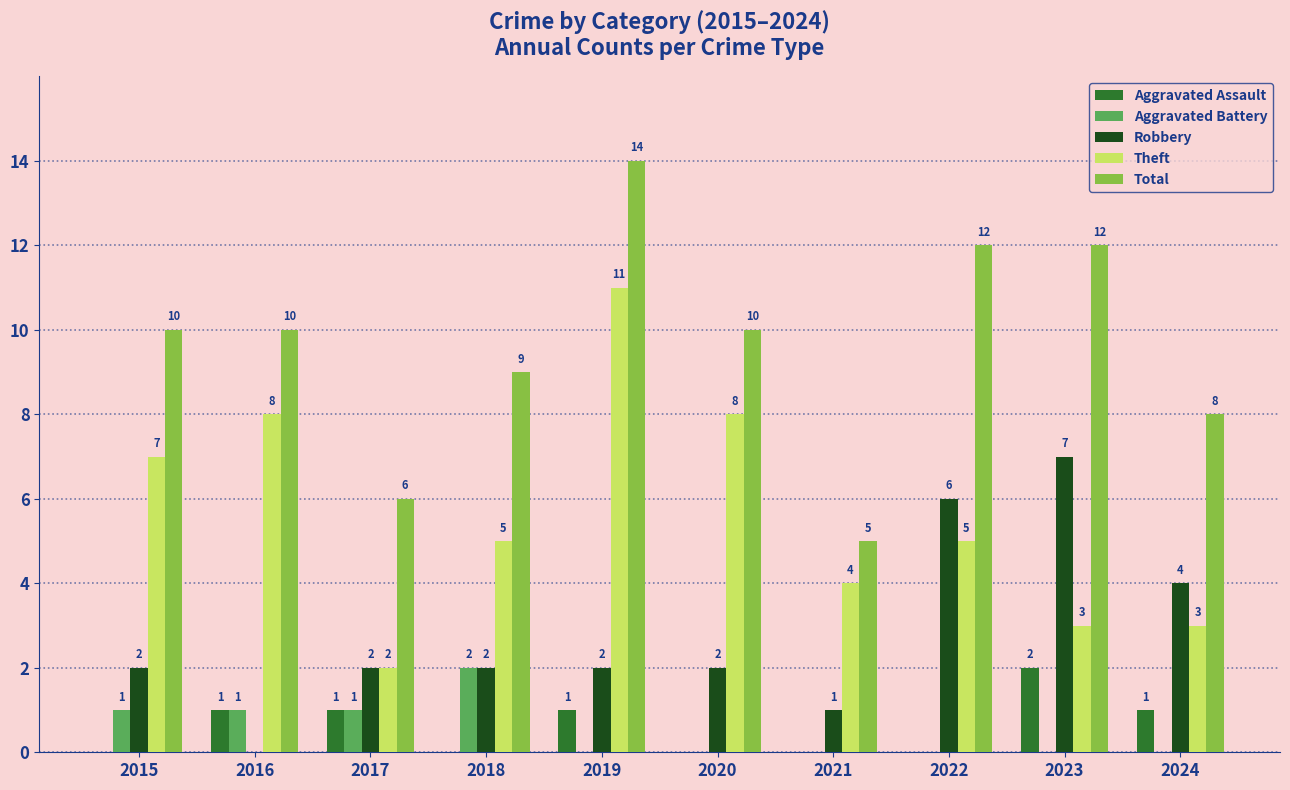

Reading left to right, transcribe all the data shown in this chart.

Aggravated Assault: 2015=0	2016=1	2017=1	2018=0	2019=1	2020=0	2021=0	2022=0	2023=2	2024=1
Aggravated Battery: 2015=1	2016=1	2017=1	2018=2	2019=0	2020=0	2021=0	2022=0	2023=0	2024=0
Robbery: 2015=2	2016=0	2017=2	2018=2	2019=2	2020=2	2021=1	2022=6	2023=7	2024=4
Theft: 2015=7	2016=8	2017=2	2018=5	2019=11	2020=8	2021=4	2022=5	2023=3	2024=3
Total: 2015=10	2016=10	2017=6	2018=9	2019=14	2020=10	2021=5	2022=12	2023=12	2024=8